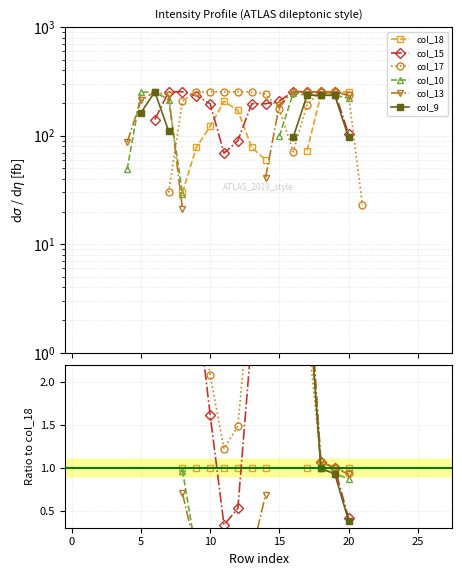

True or false: col_15 has more than 2 interior local peaks.

False